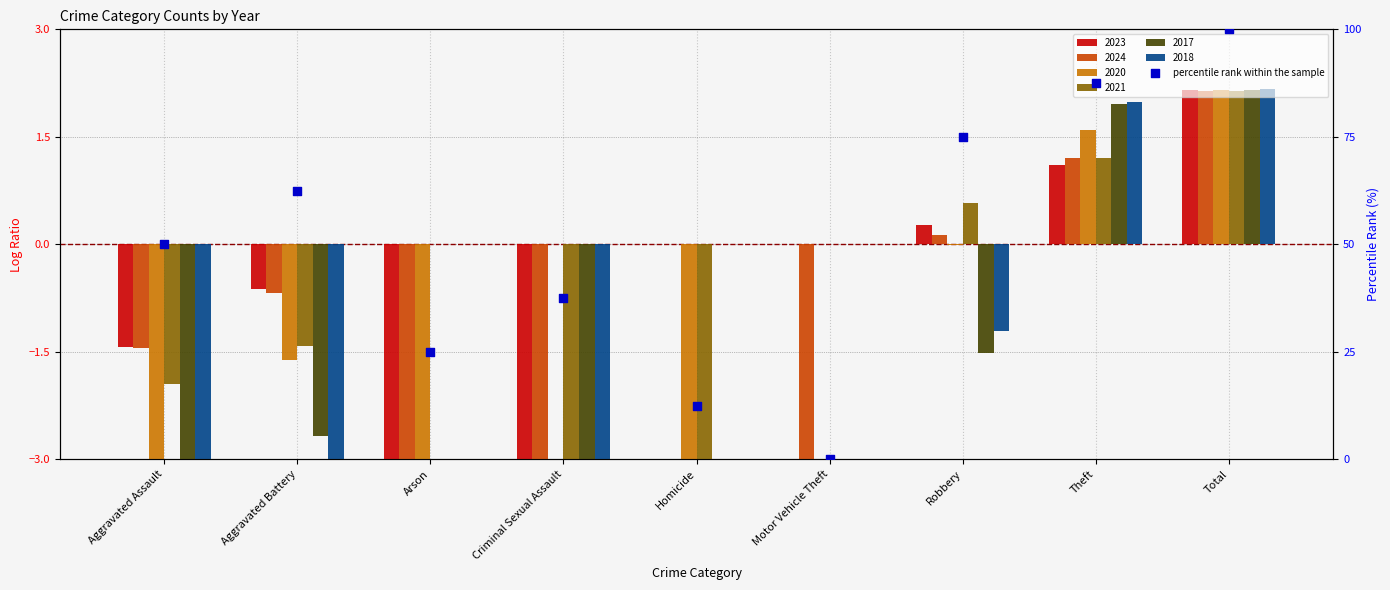

What is the change in value from Homicide to Robbery?

+62.5